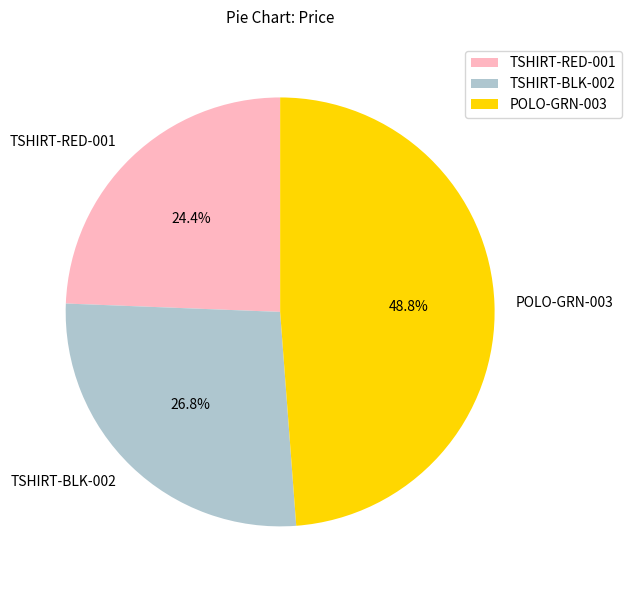

Is it true that TSHIRT-RED-001 is 13% of the pie?

False